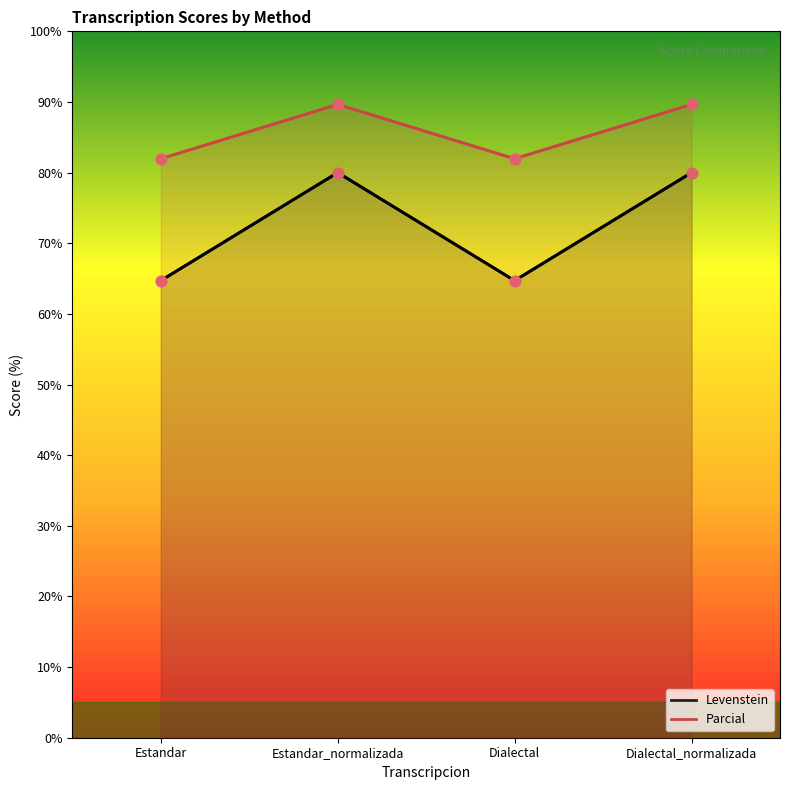

Which series contains the lowest Y value?

Levenstein